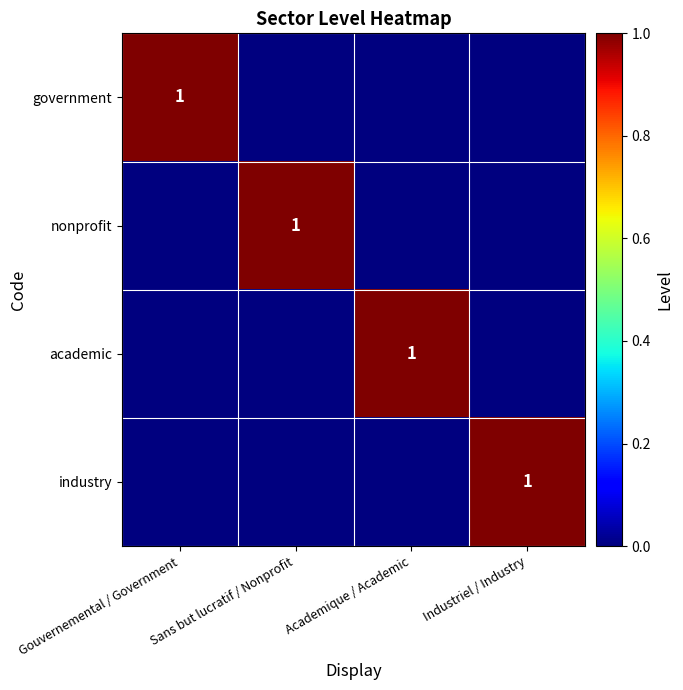

The academic series shows 1 at Academique / Academic. True or false?

True